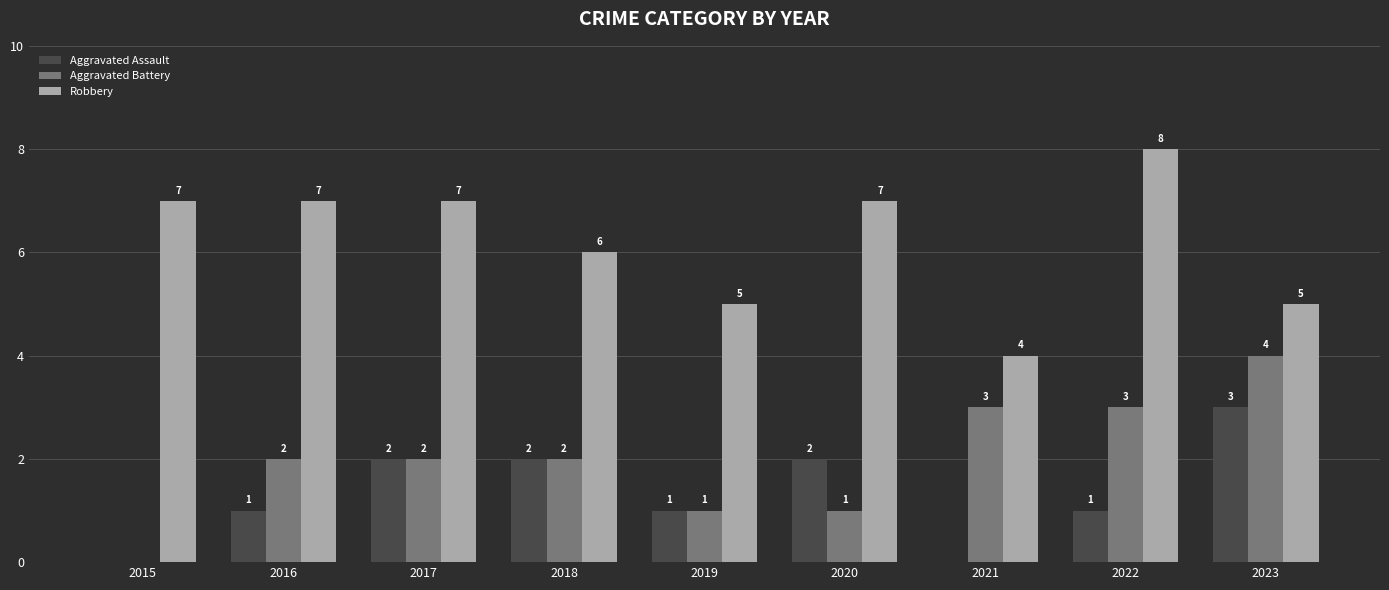

Between 2016 and 2017, which series saw the biggest shift?

Aggravated Assault